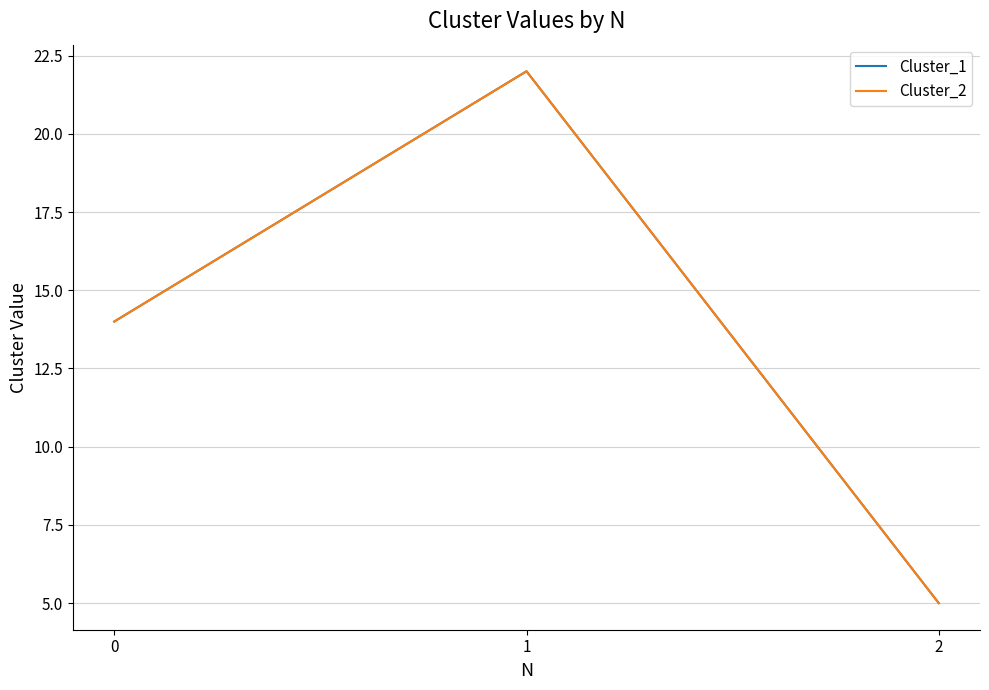

Is this an area chart (filled region under the line)?

No